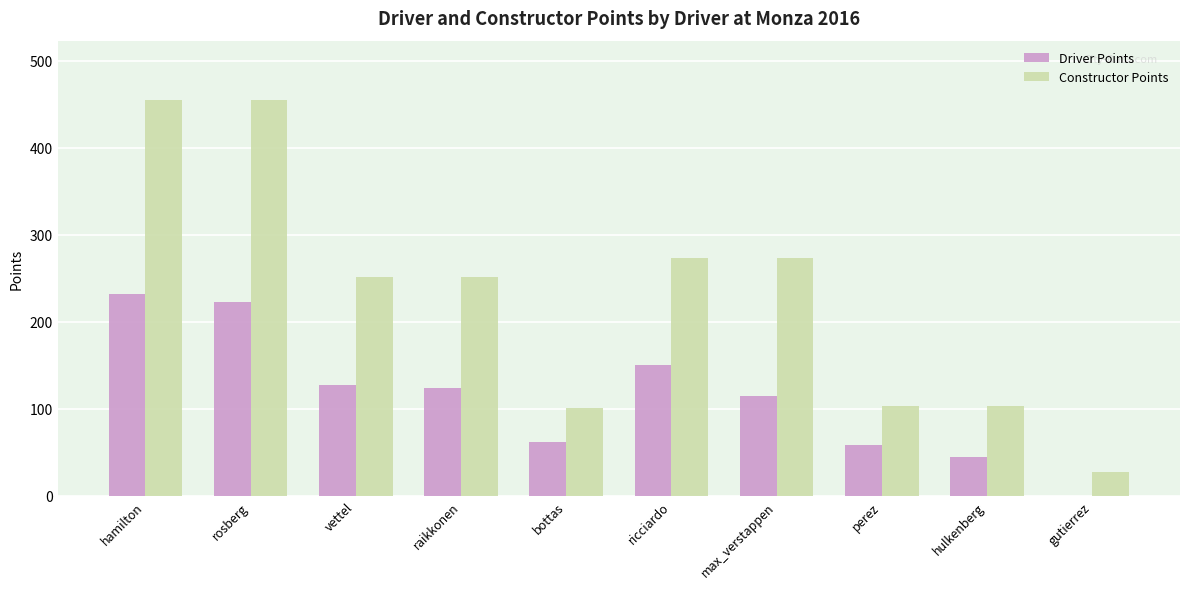

What is the difference between the Driver Points values at bottas and perez?

4